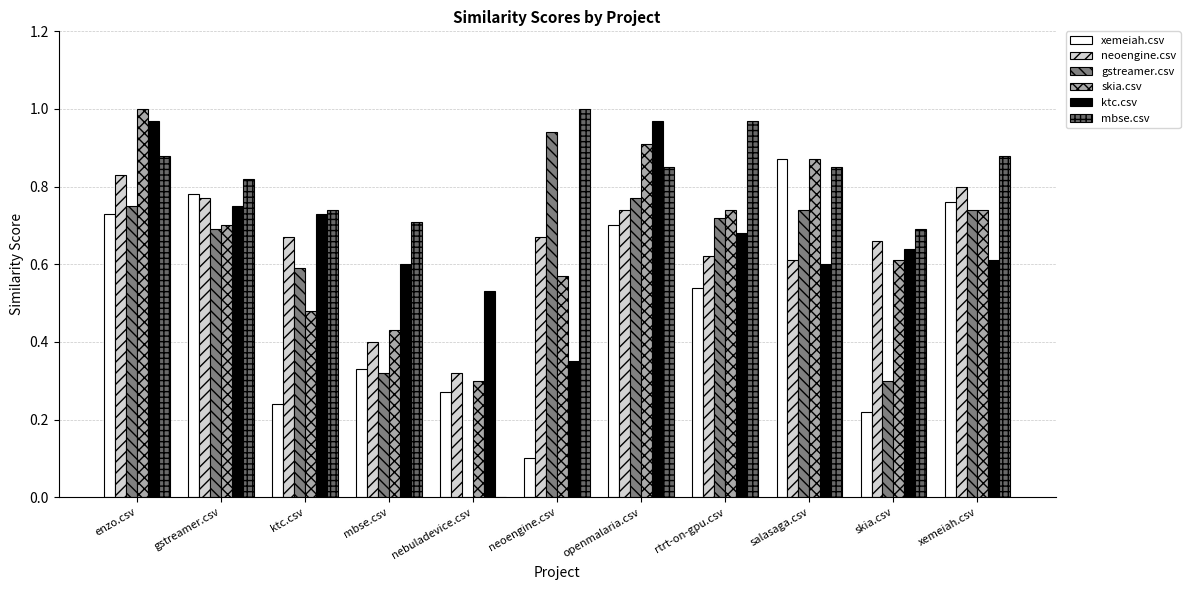

What is the approximate value of mbse.csv at rtrt-on-gpu.csv?

1.0